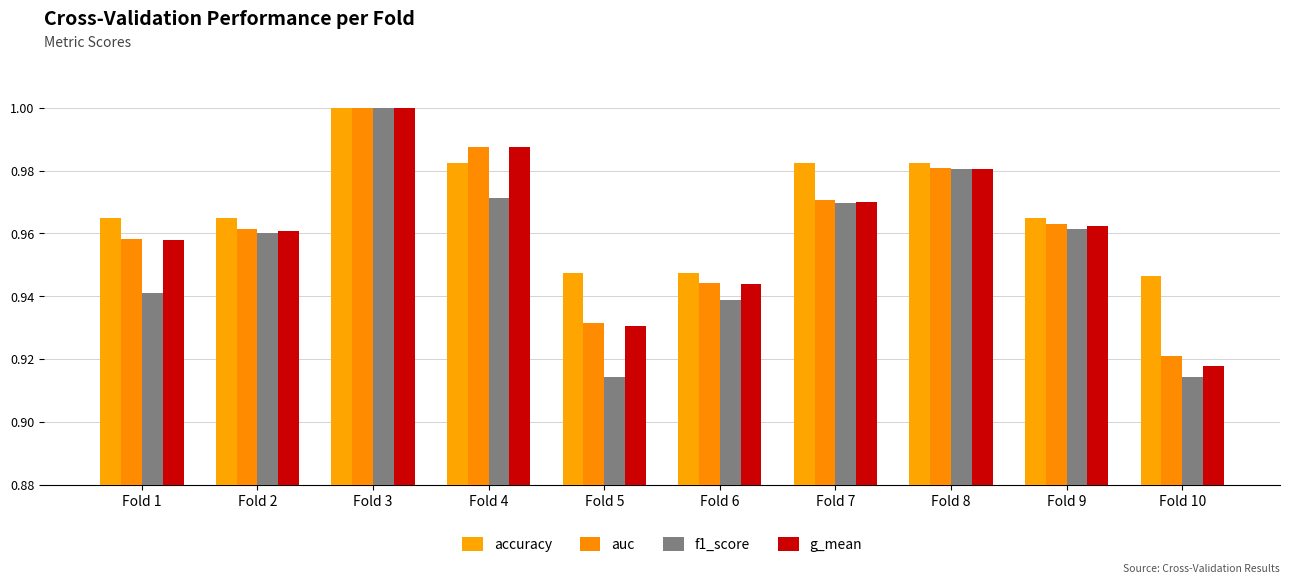

How many bars are there in each group?

4